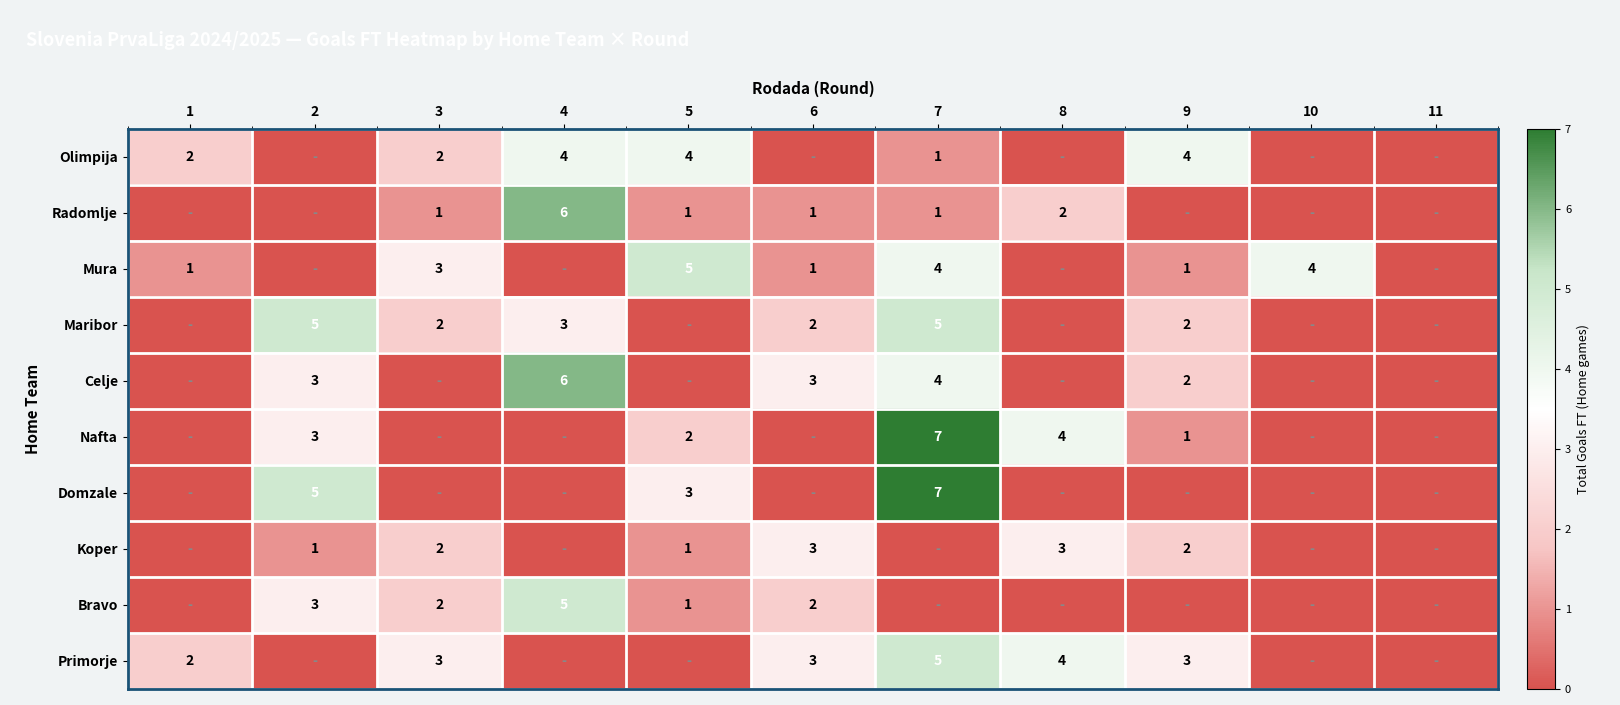

Is the value of Primorje at 9 greater than the value of Maribor at 9?

Yes